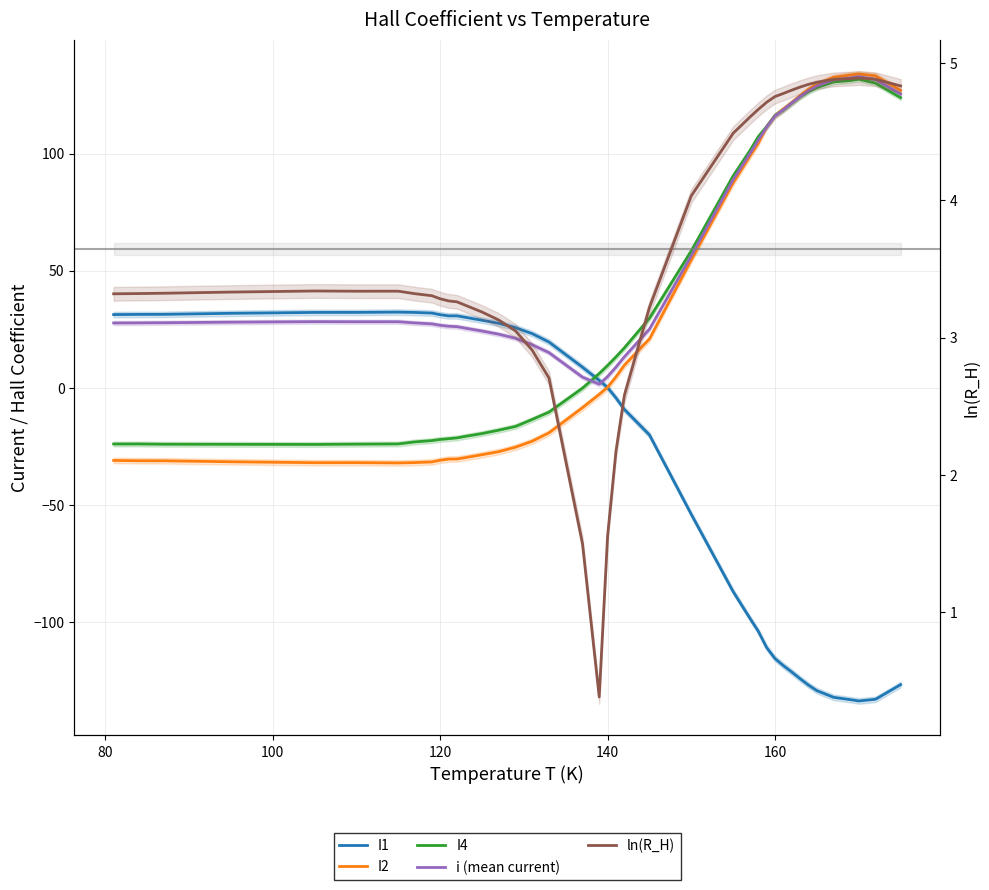

How many lines are shown in the chart?

5